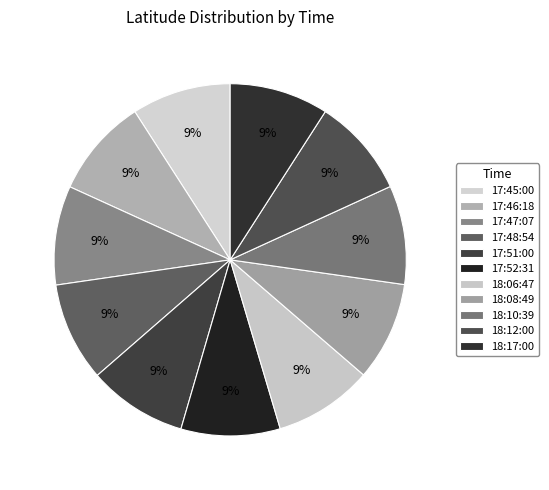

How many segments does this pie chart have?

11